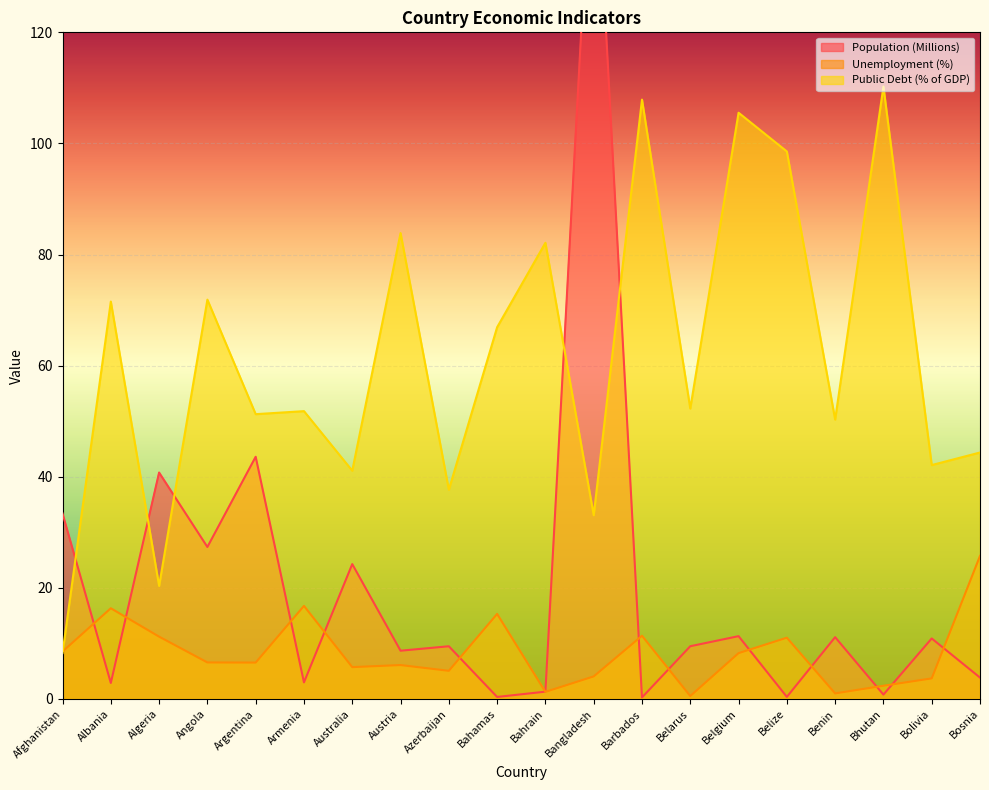

What is the label of the 2nd point from the right?

Bolivia